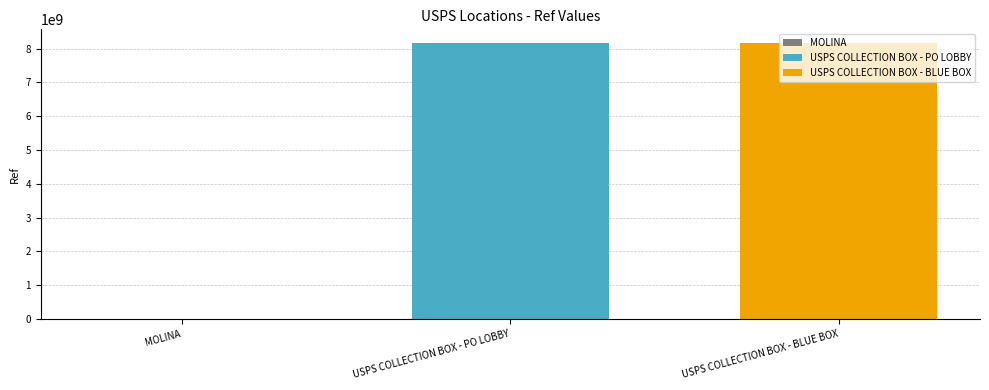

What is the greatest value displayed?

8164600001